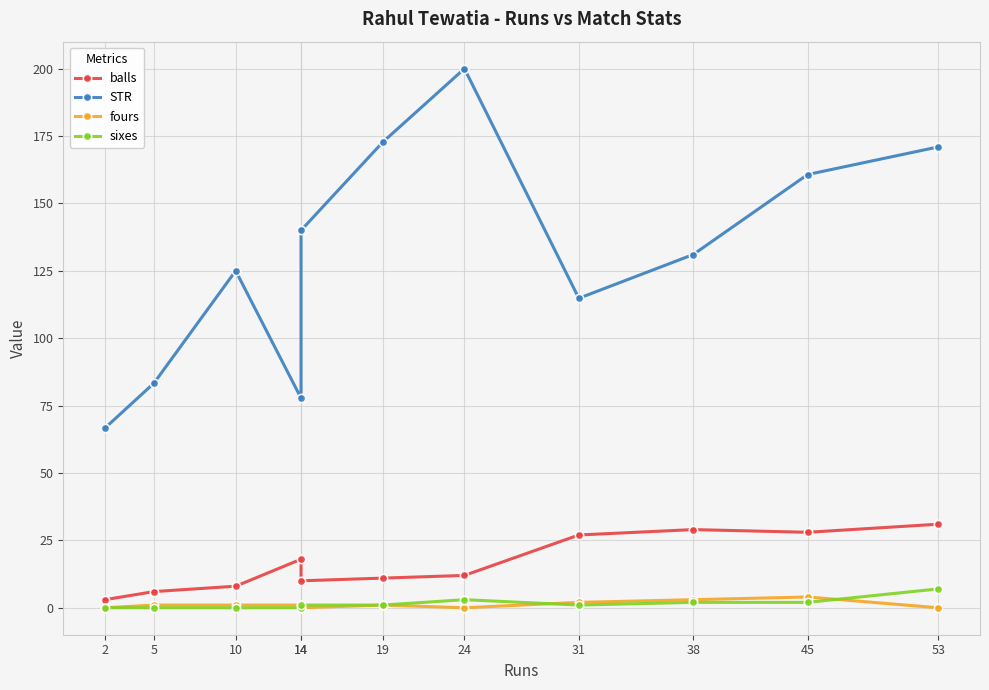

Where does the fours series first go above 1?

31